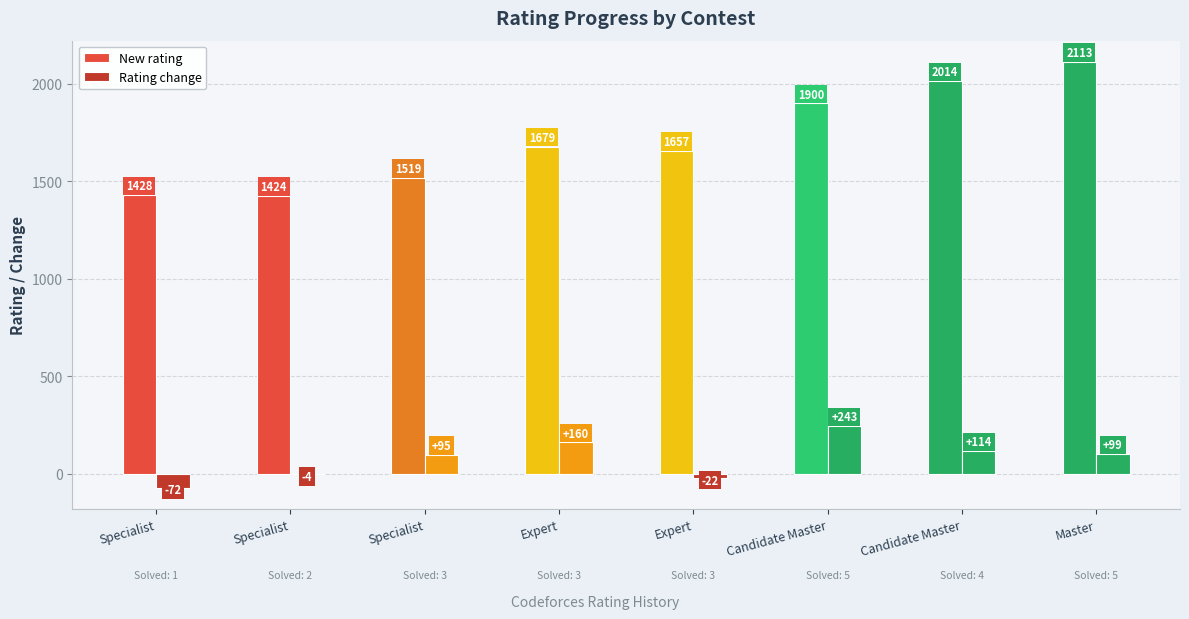

How many groups of bars are there?

8